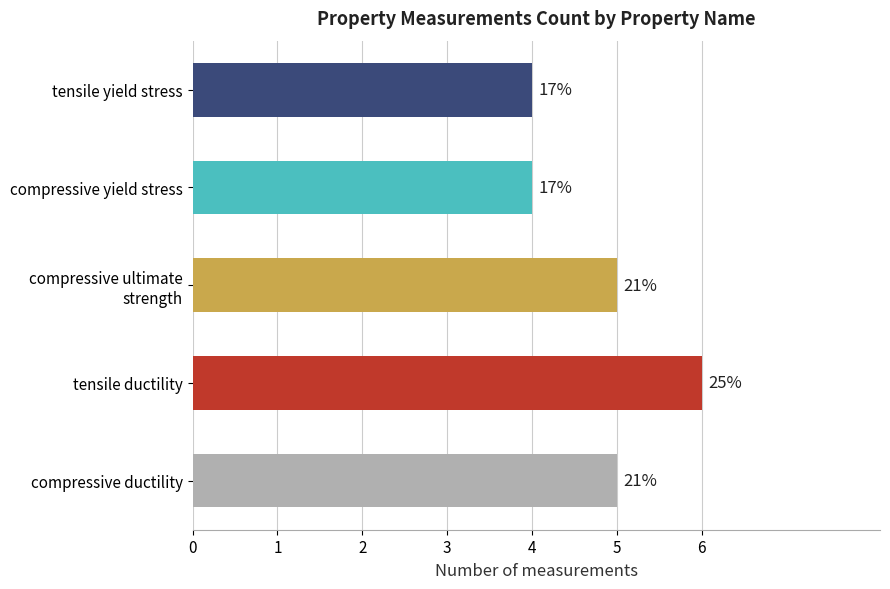

What is the label of the 1st bar from the left?

tensile yield stress